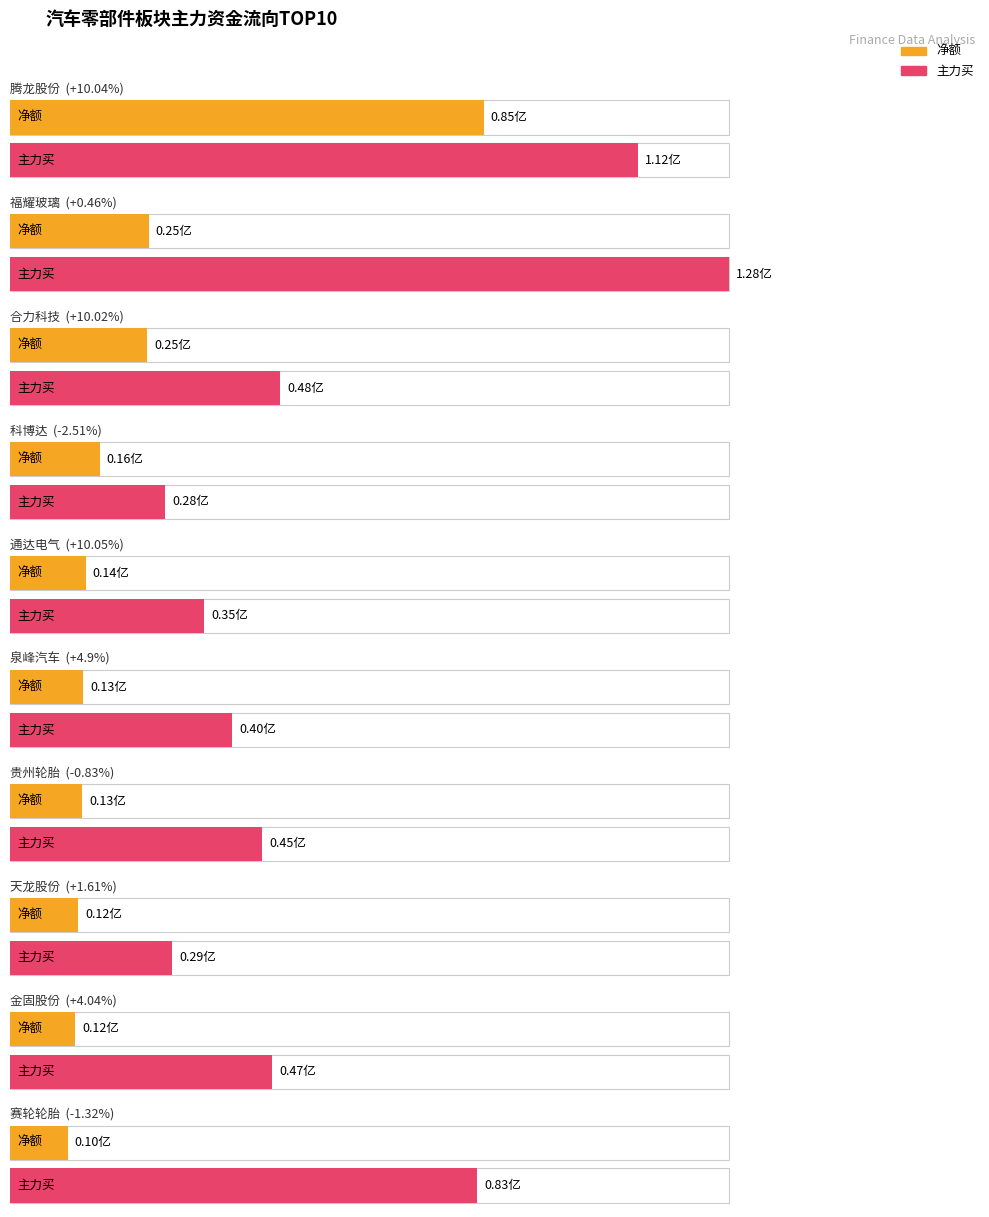

At which label is 主力净额 closest to 47434587?

福耀玻璃